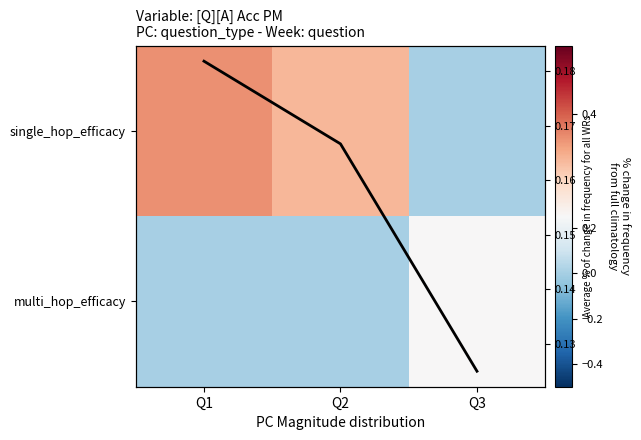

List the series in order of their overall mean, highest first.

single_hop_efficacy, Average [Q][A] Acc PM, multi_hop_efficacy